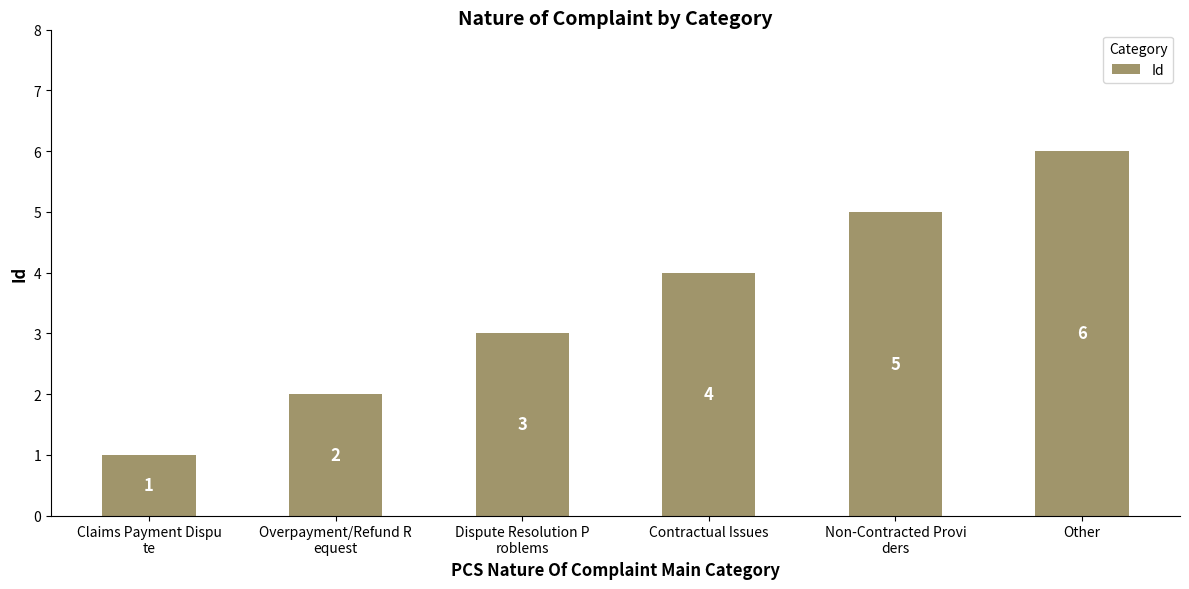

What is the difference between the maximum and minimum values?

5